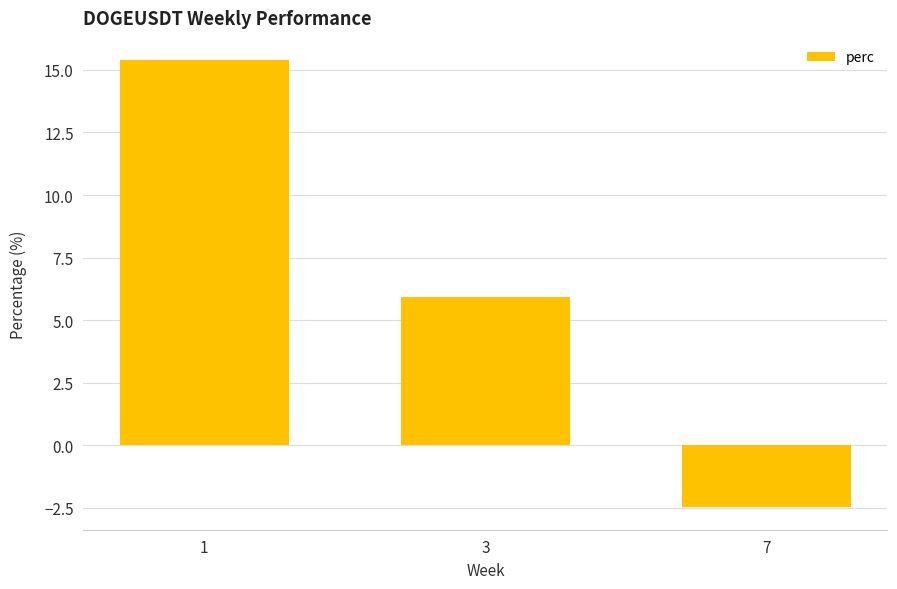

The chart shows a value of 15.4 at 1. True or false?

True